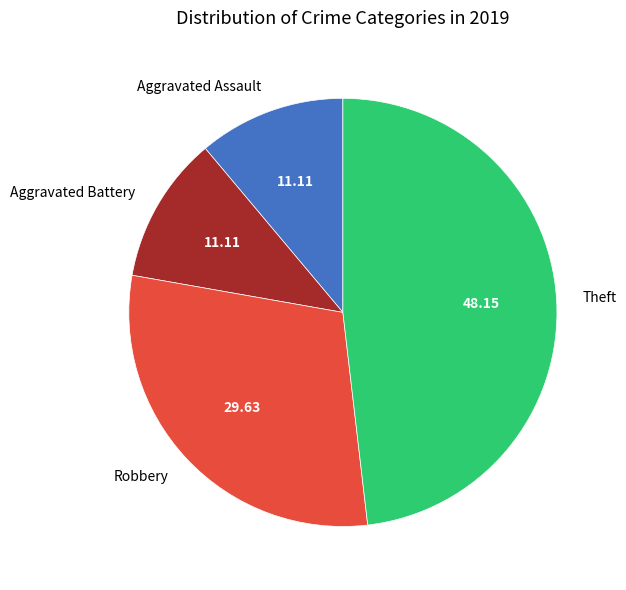

True or false: Aggravated Assault accounts for 11% of the total.

True